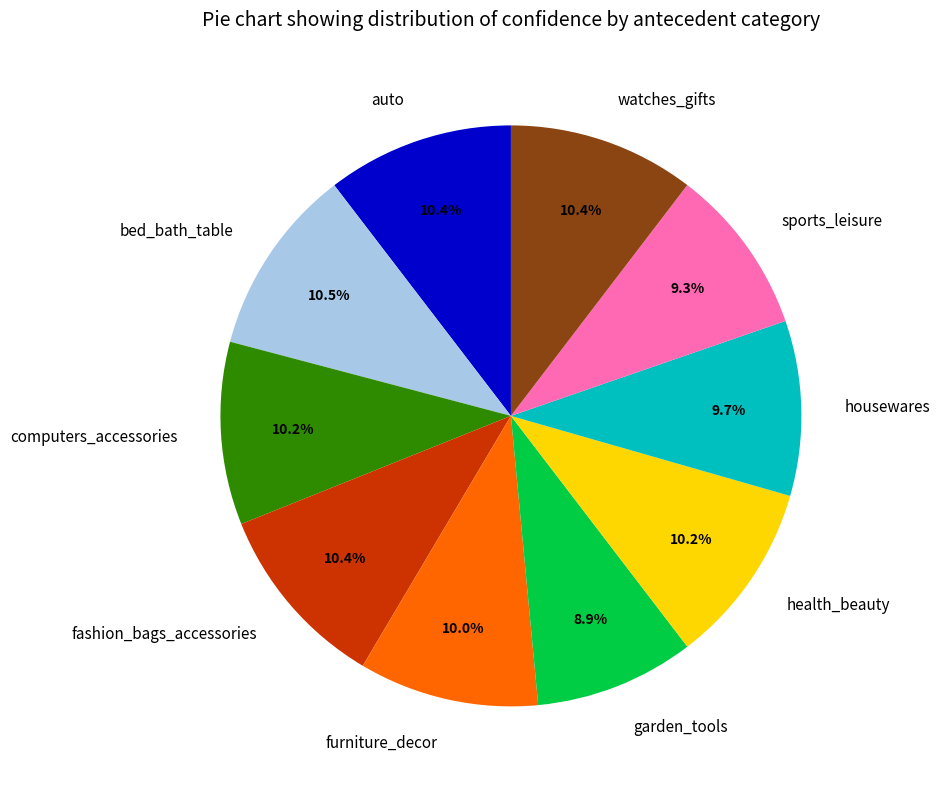

How many slices are in this pie chart?

10